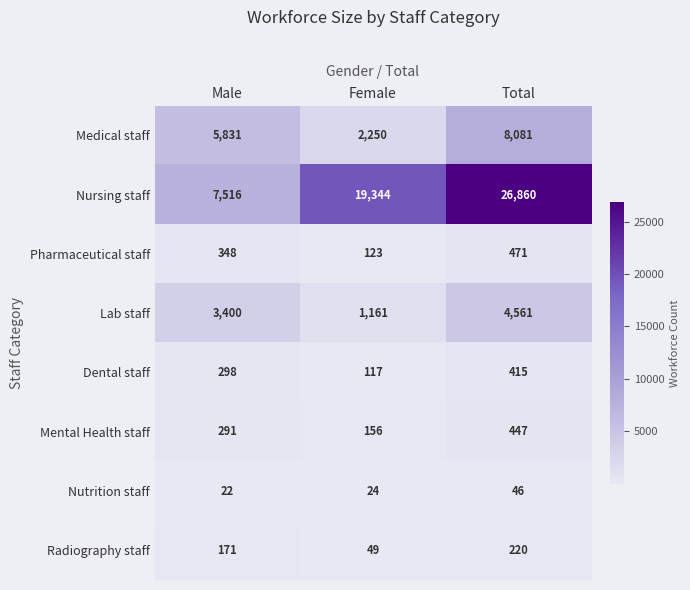

What is the approximate value of Nutrition staff at Total?

46